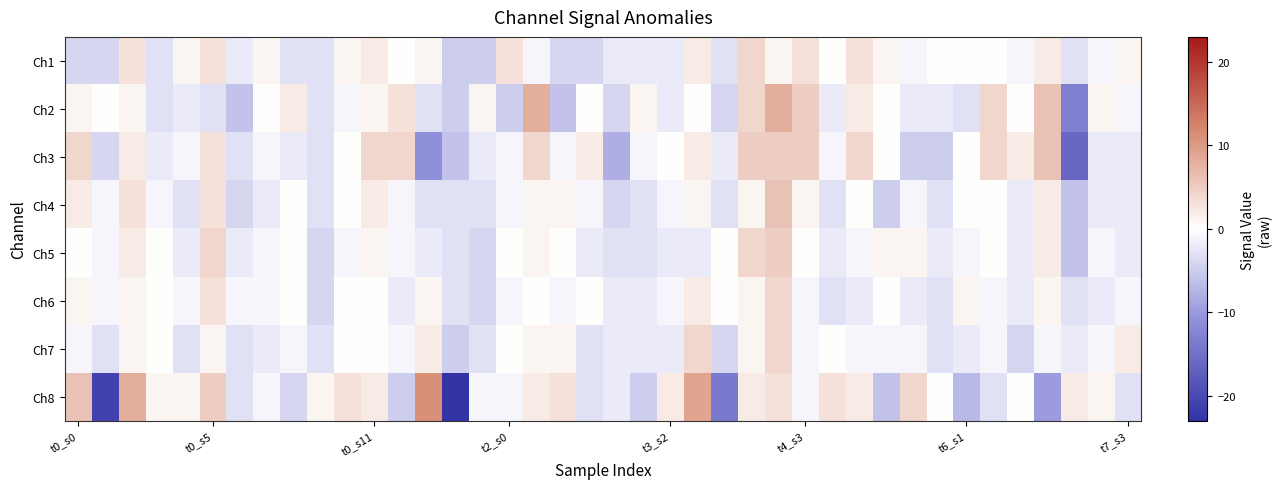

At how many categories does at least one series exceed 5?

7